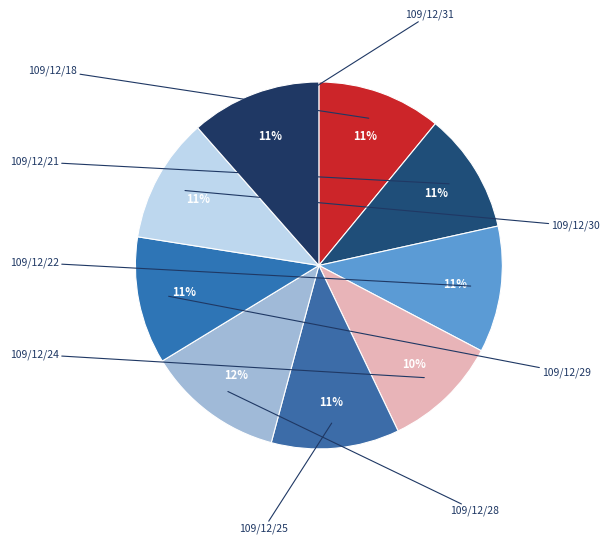

Is there any slice that represents more than half of the pie?

No